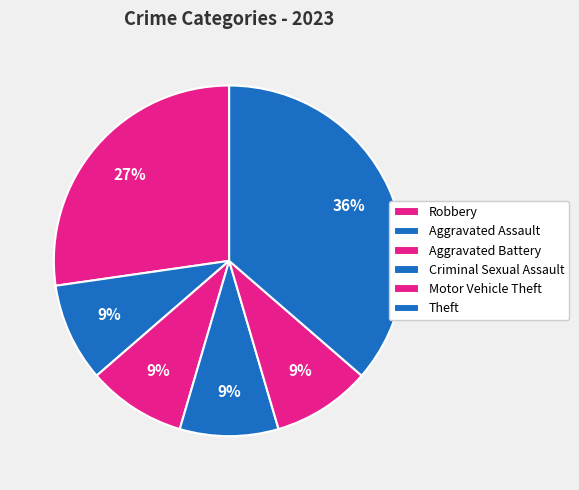

Does Motor Vehicle Theft account for over 50% of the chart?

No